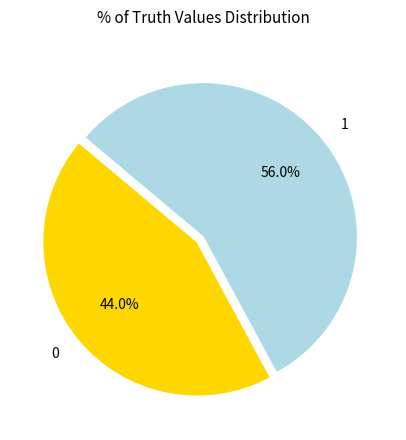

What is the ratio of the value at 0 to the value at 1?

0.8